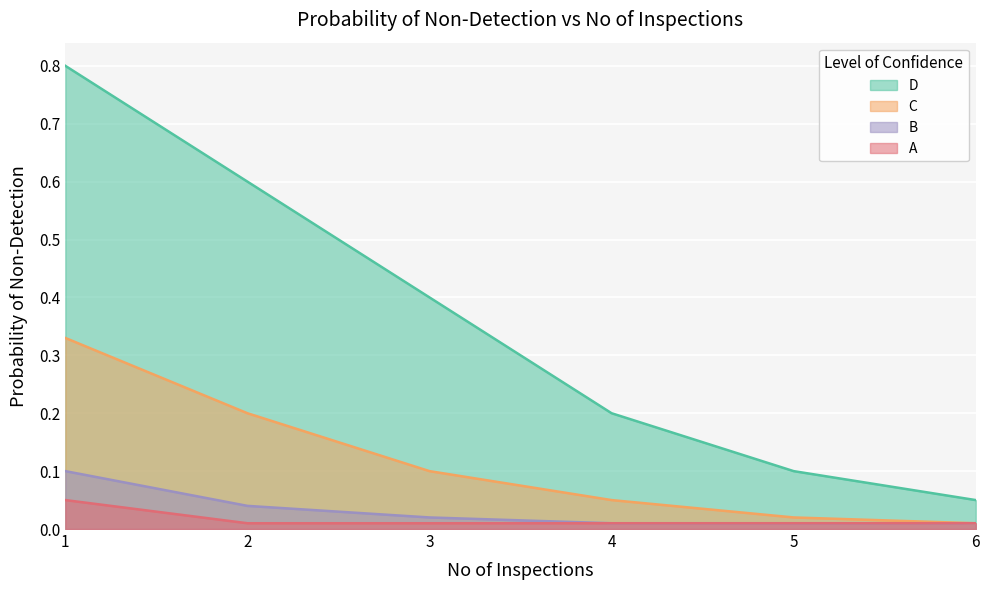

What is the total value across all series at 5?

0.1